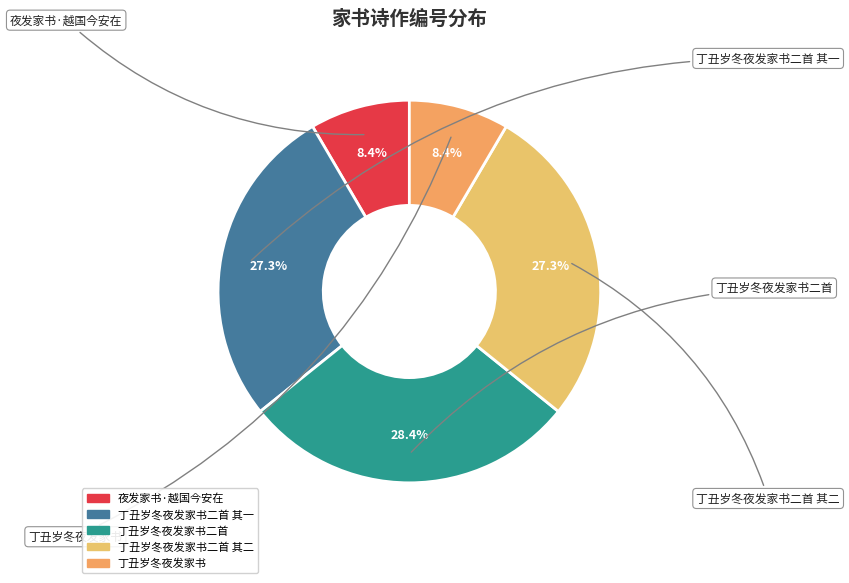

Count the number of slices in the pie.

5